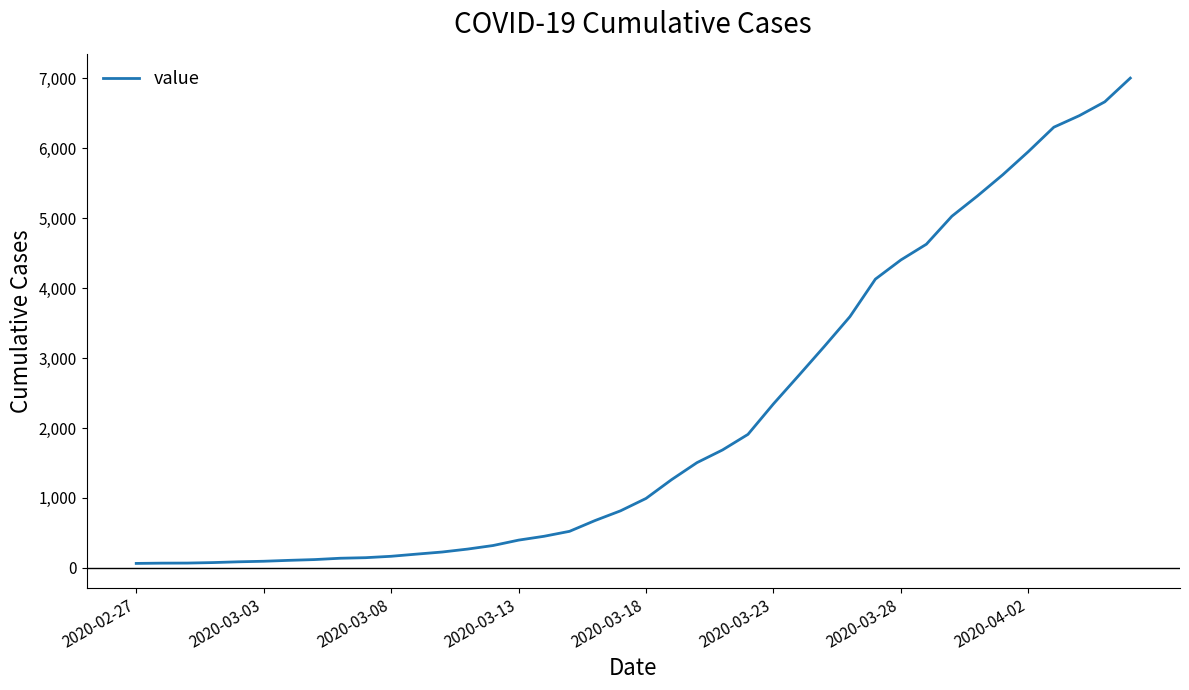

What is the greatest value displayed?

7003